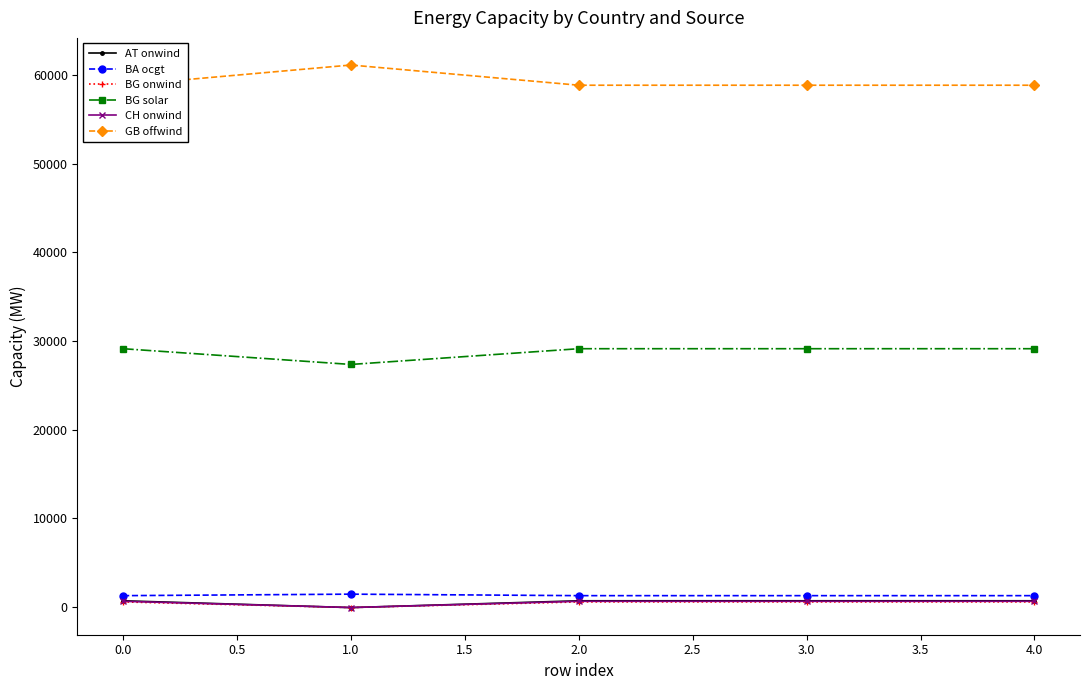

True or false: BG onwind and BG solar cross at least once.

False